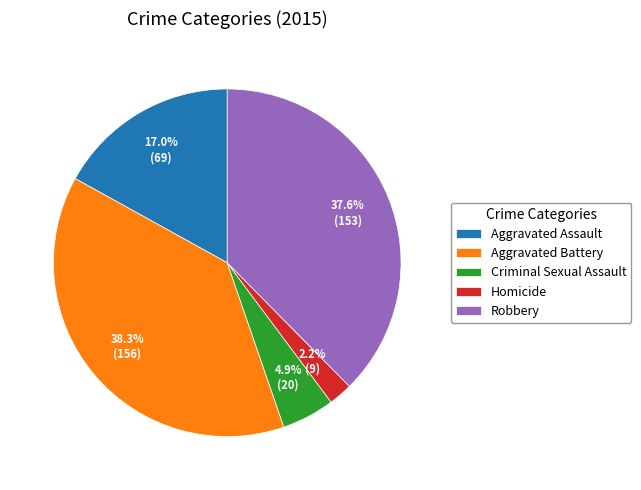

To the nearest percent, what is the difference between the Aggravated Assault and Criminal Sexual Assault slice percentages?

12%